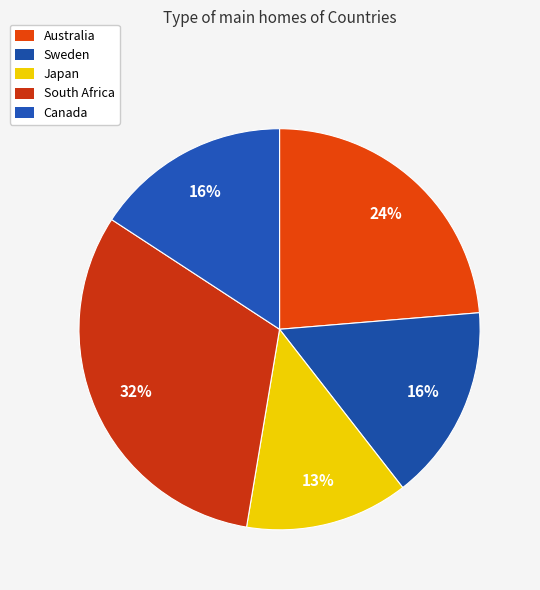

Which has a higher value, Japan or South Africa?

South Africa